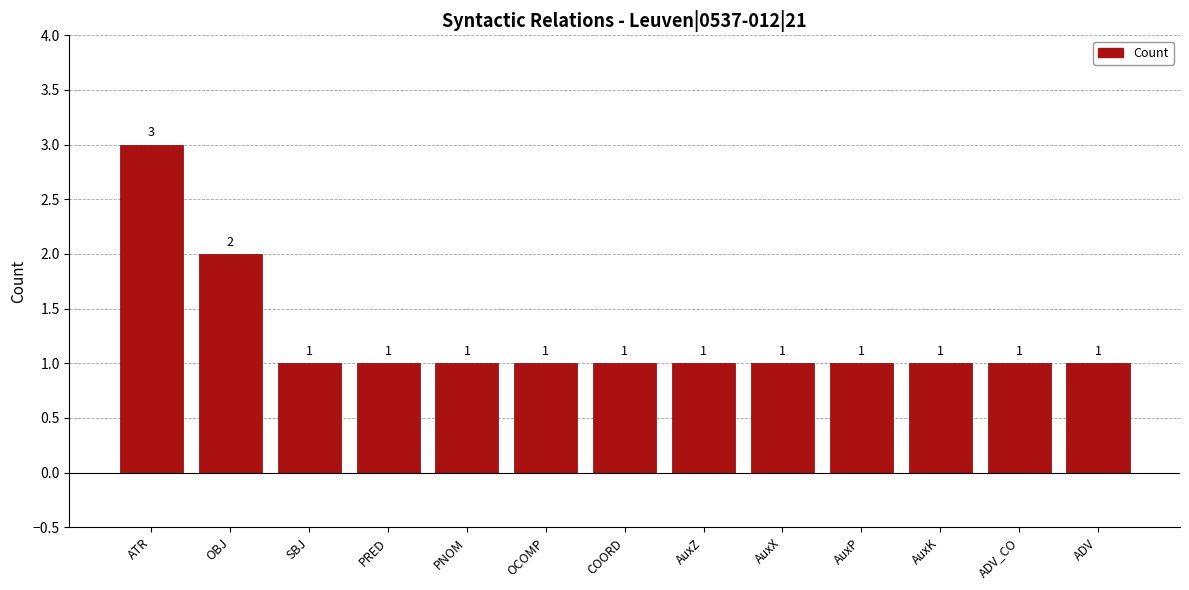

What is the sum of the values at COORD and PRED?

2